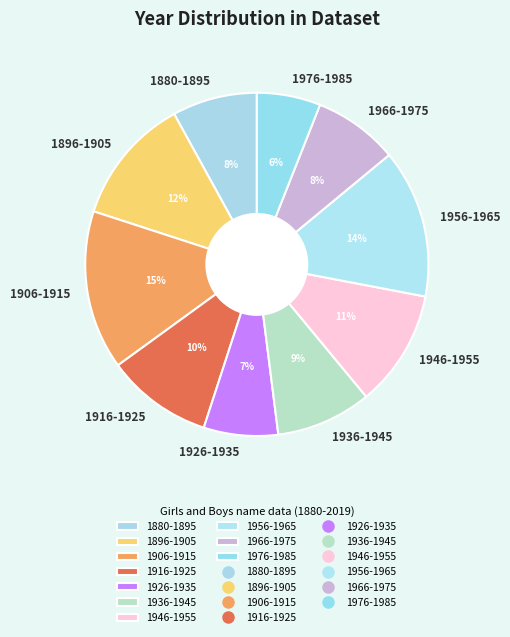

Combined, do 1956-1965 and 1936-1945 account for over 50%?

No